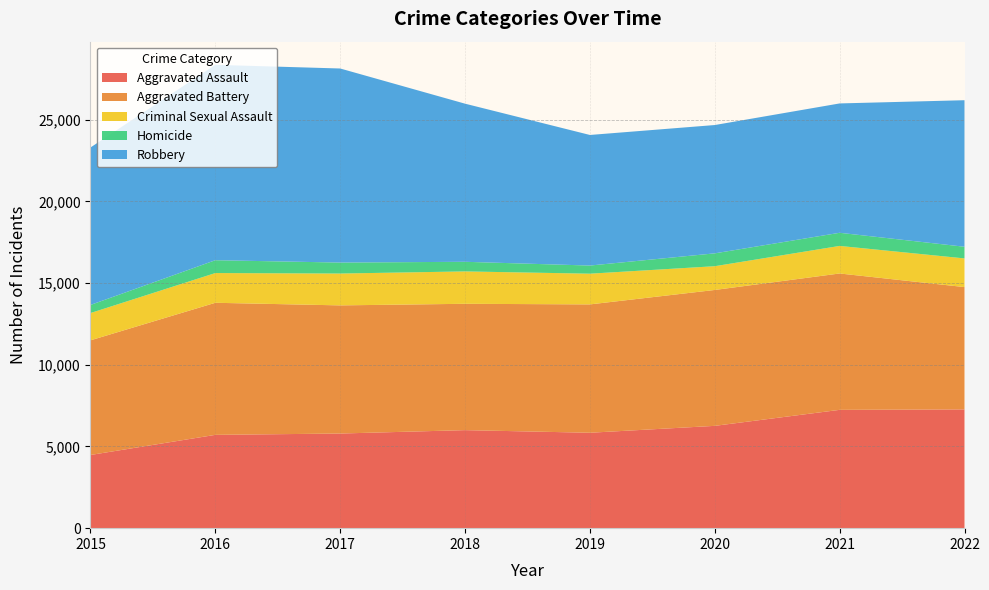

Reading right to left, transcribe all the data shown in this chart.

Aggravated Assault: 2022=7270	2021=7243	2020=6263	2019=5841	2018=6001	2017=5793	2016=5712	2015=4480
Aggravated Battery: 2022=7488	2021=8348	2020=8319	2019=7857	2018=7734	2017=7845	2016=8085	2015=7018
Criminal Sexual Assault: 2022=1755	2021=1687	2020=1454	2019=1880	2018=1982	2017=1949	2016=1820	2015=1670
Homicide: 2022=714	2021=804	2020=787	2019=498	2018=589	2017=672	2016=786	2015=496
Robbery: 2022=8970	2021=7918	2020=7855	2019=7994	2018=9679	2017=11880	2016=11960	2015=9638